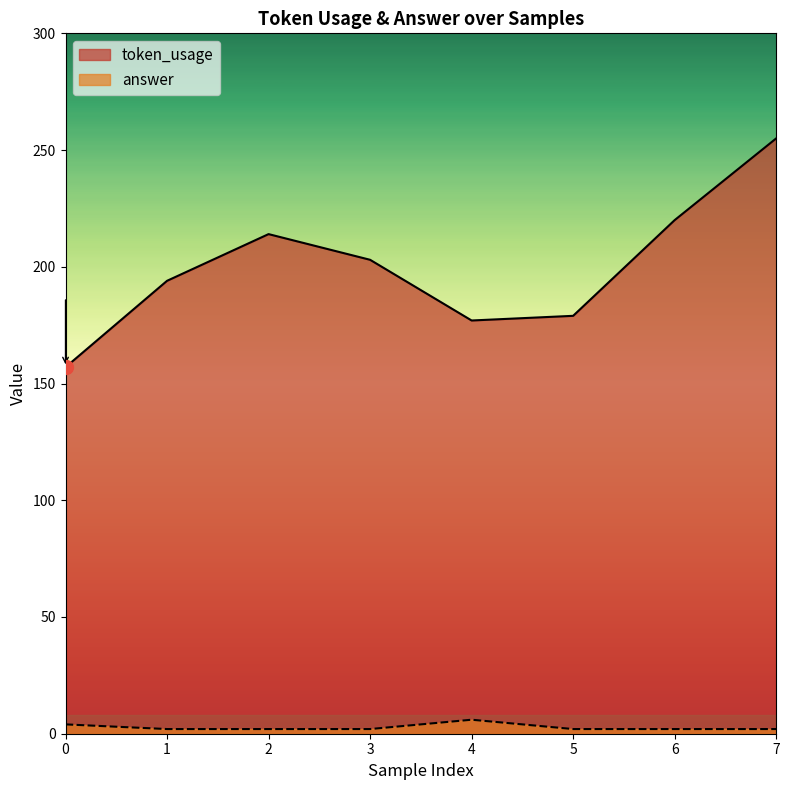

Where is the first local maximum for answer?

4